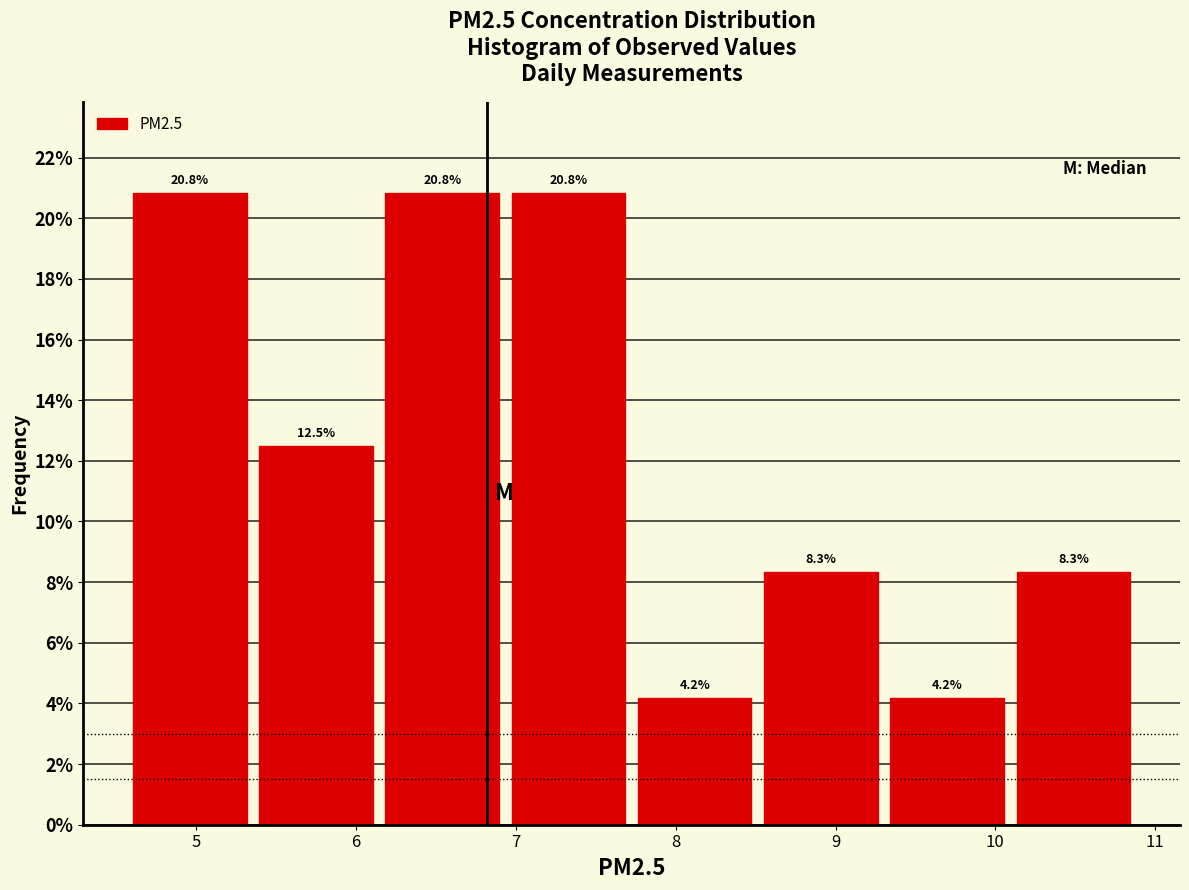

How tall is the bar that spans 4.6 to 5.4 on the x-axis? The bar edges are not printed on the chart, so give them approximately, as read against the axis.

20.8